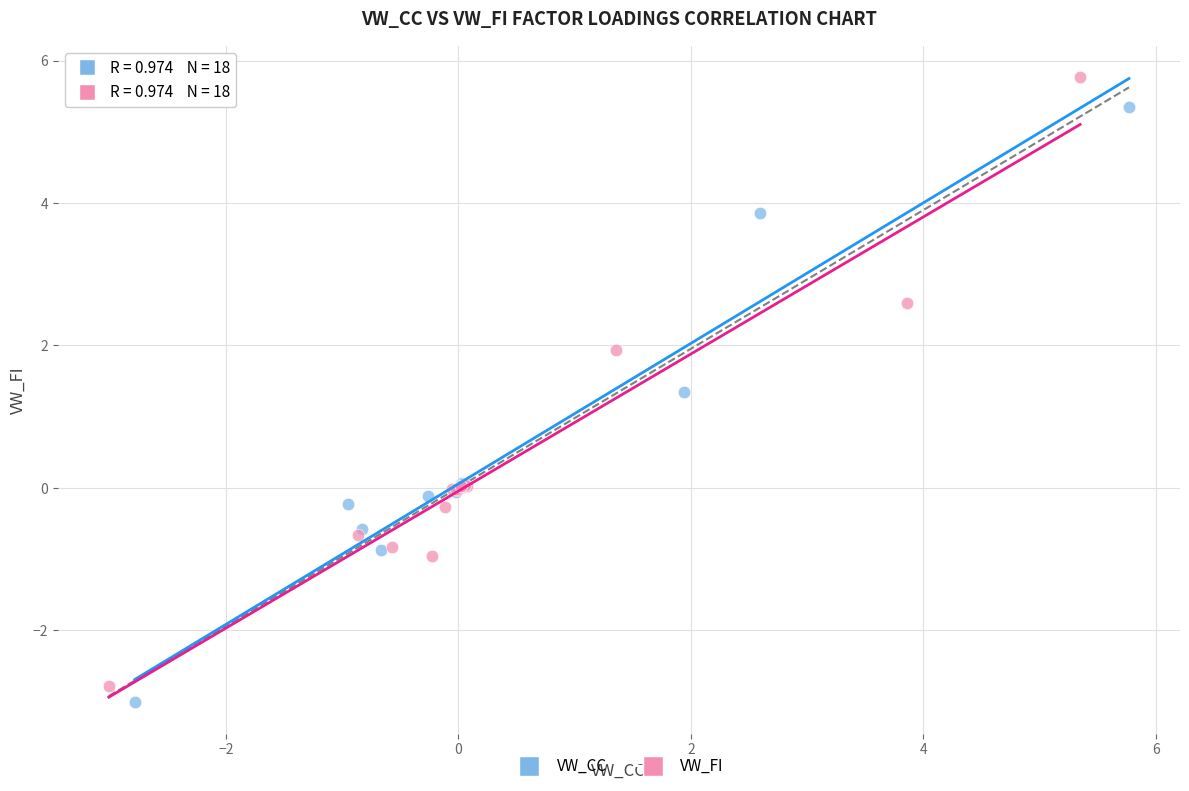

Which series reaches the minimum Y coordinate?

VW_CC